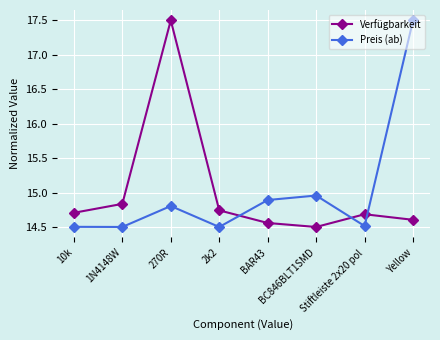

What is the difference between the second highest and second lowest values in the Preis (ab) series?

0.5